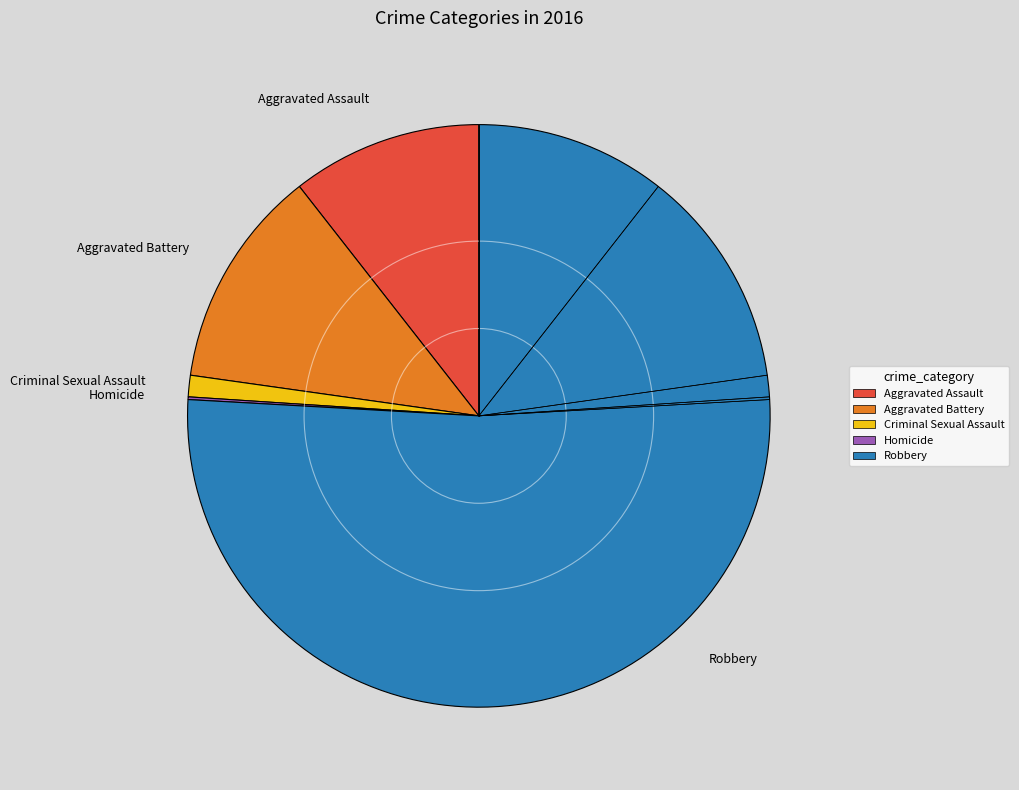

True or false: Aggravated Battery accounts for 12% of the total.

True